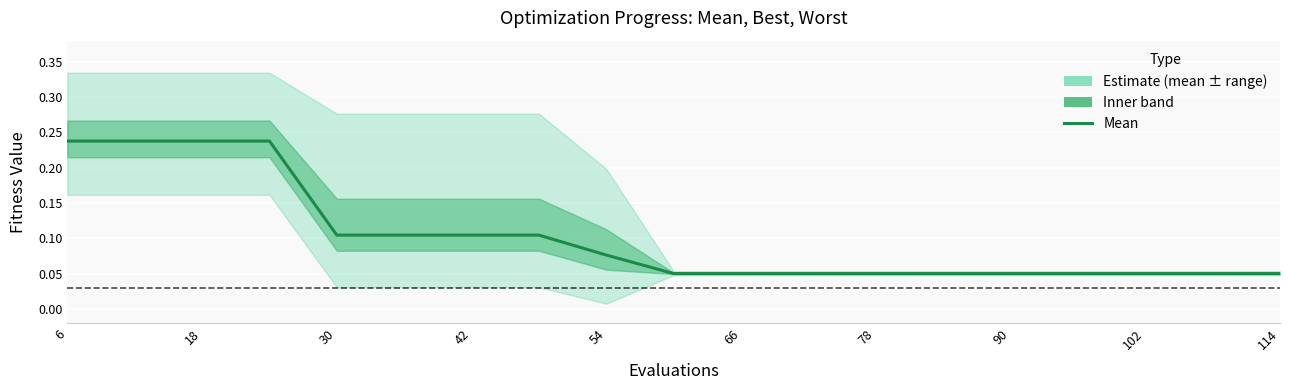

Which has a higher value, 102 or 90?

102